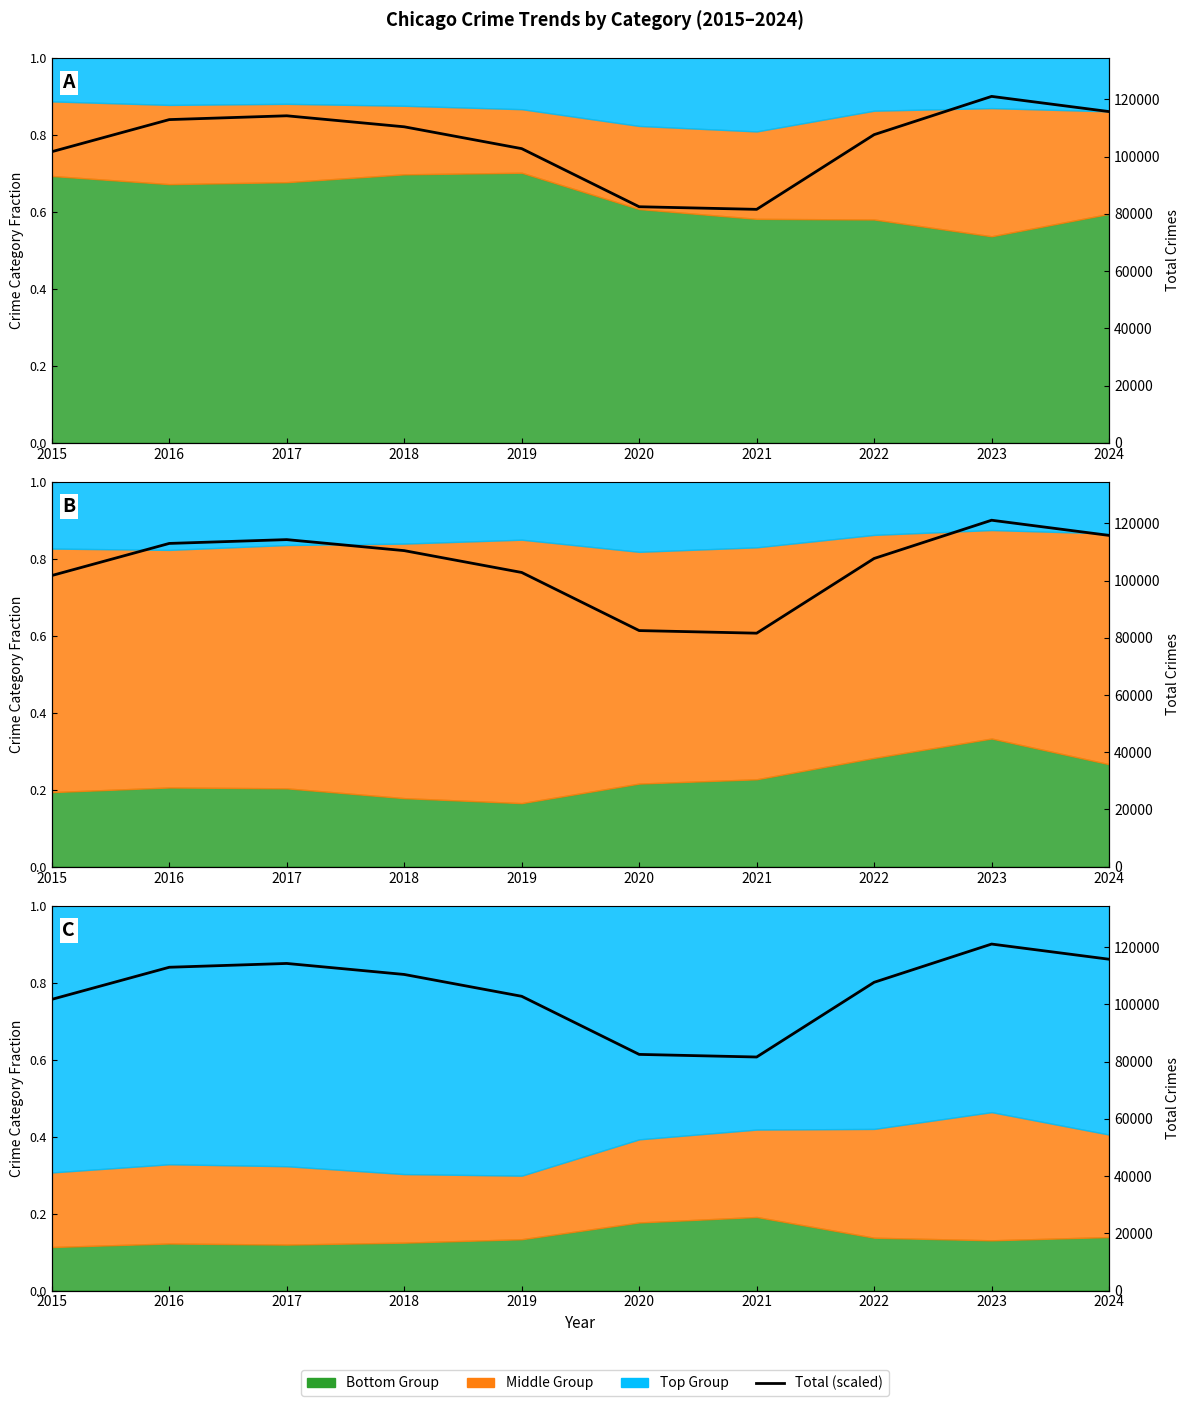

How many lines are shown in the chart?

1